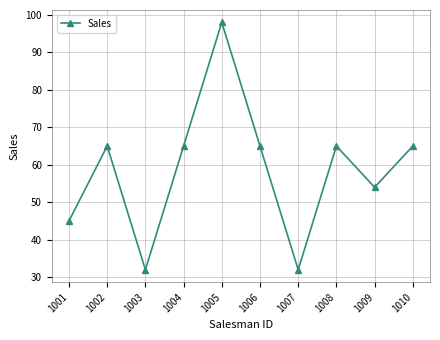

What is the value of the 7th point from the left?

32